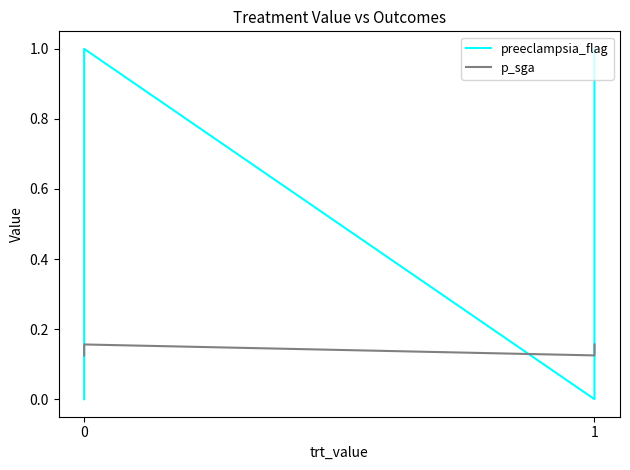

The value of preeclampsia_flag at 0 is 0.7. True or false?

False